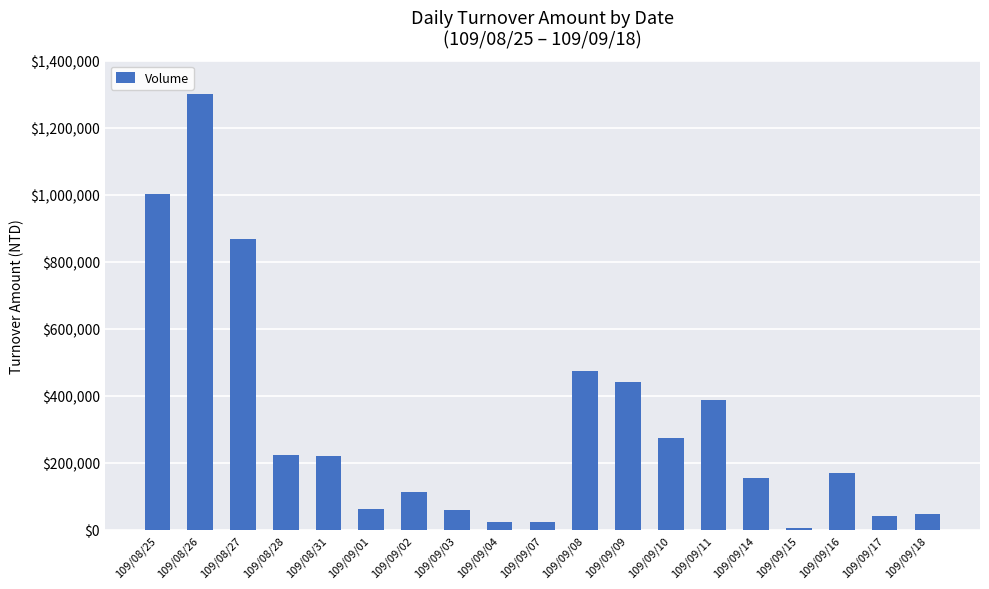

At which category does the chart reach its peak across all series?

109/08/26